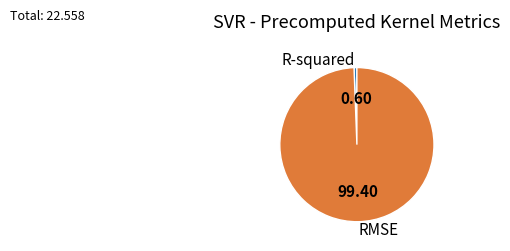

Which slice is the largest?

RMSE